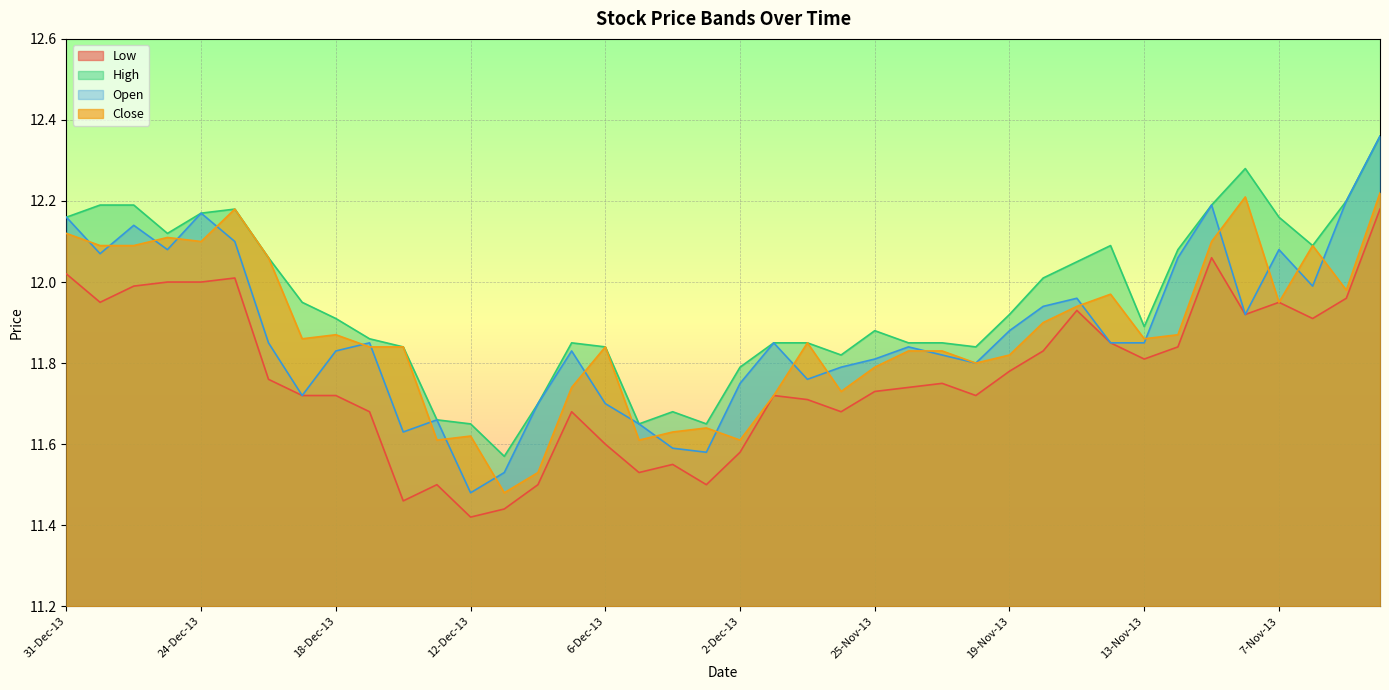

What is the lowest value of the High series?

11.6